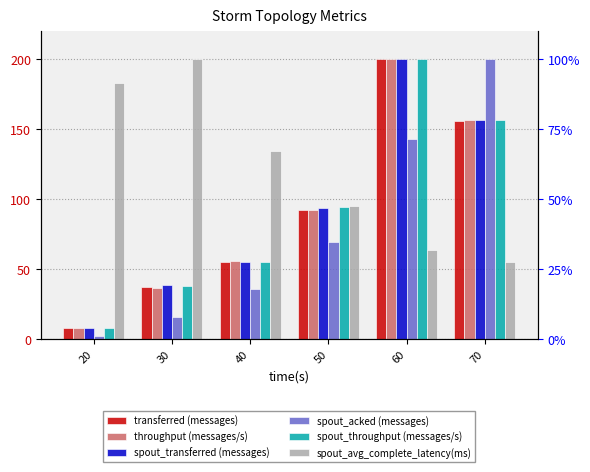

True or false: spout_avg_complete_latency(ms) has a value of 134.2 at 40.

True